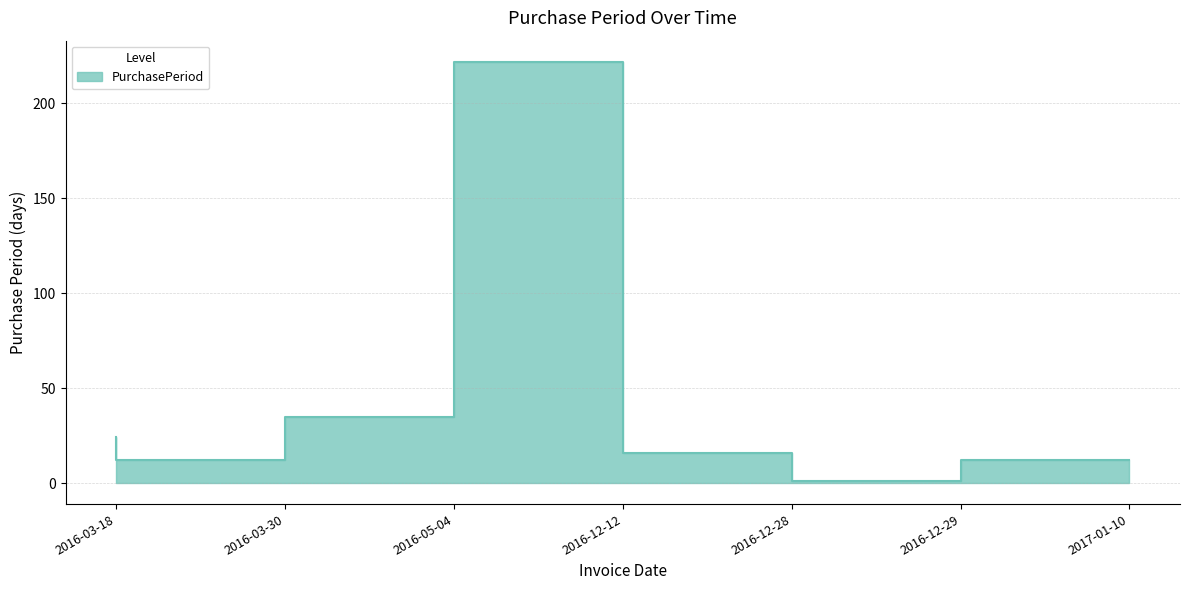

Rank the categories by value from lowest to highest.

2016-12-29, 2016-03-30, 2017-01-10, 2016-12-28, 2016-03-18, 2016-05-04, 2016-12-12